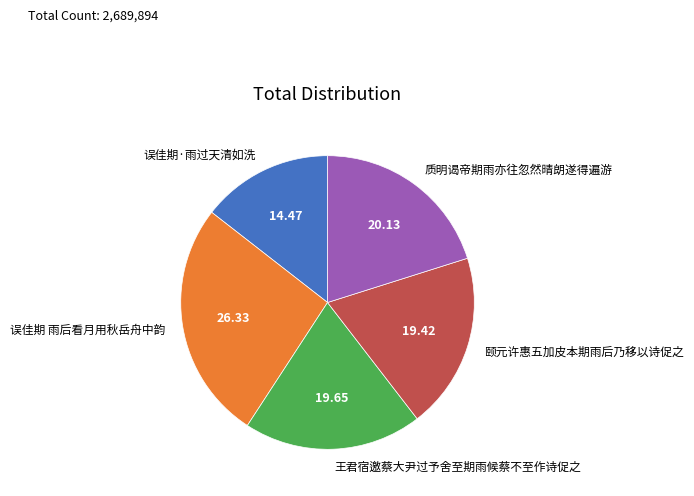

Which slice is the smallest?

误佳期·雨过天清如洗